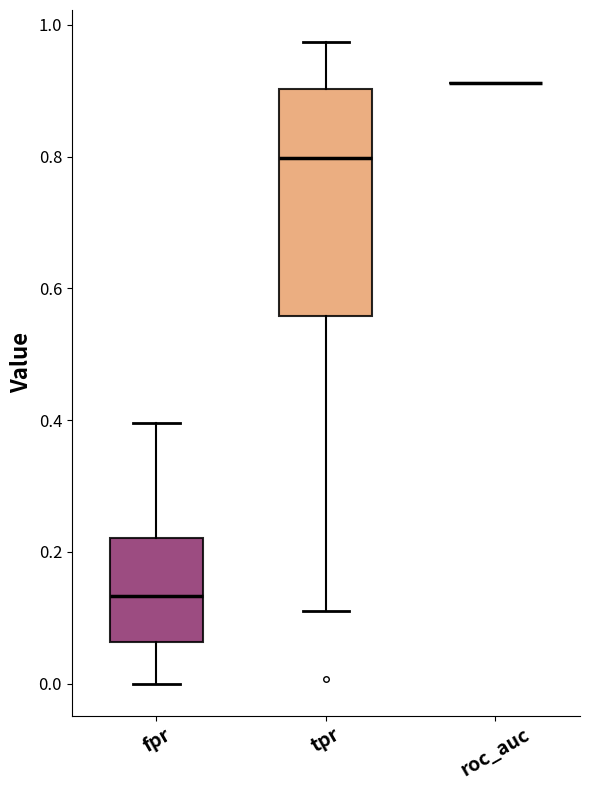

Reading left to right, read every box against the y-axis: the position of its median line, the range the box covers, and the ends of its whiskers. The values are not printed on the chart, so give them approximately, as read against the axis.

fpr: median 0.14, box 0.06 to 0.22, whiskers 0.00 to 0.40
tpr: median 0.80, box 0.56 to 0.90, whiskers 0.12 to 0.98
roc_auc: box collapsed to a line at 0.92, whiskers 0.92 to 0.92